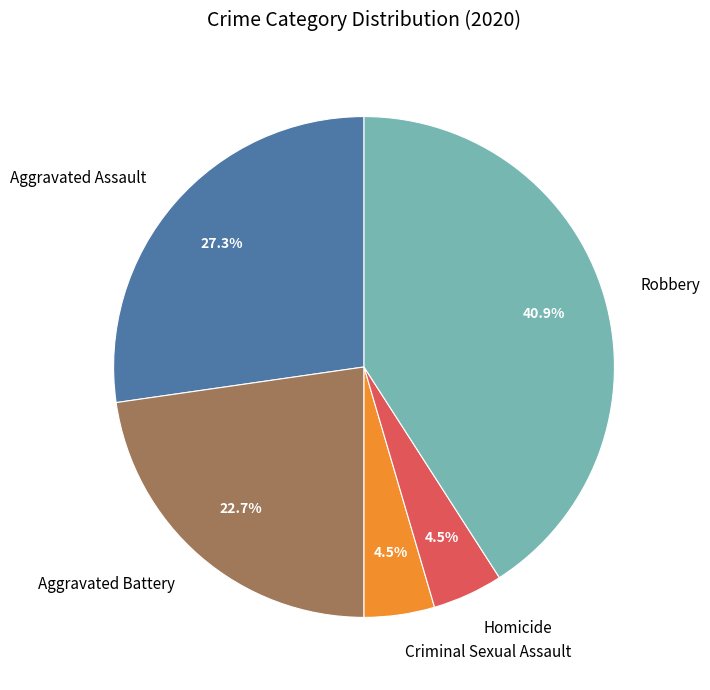

Is it true that Homicide is 18% of the pie?

False